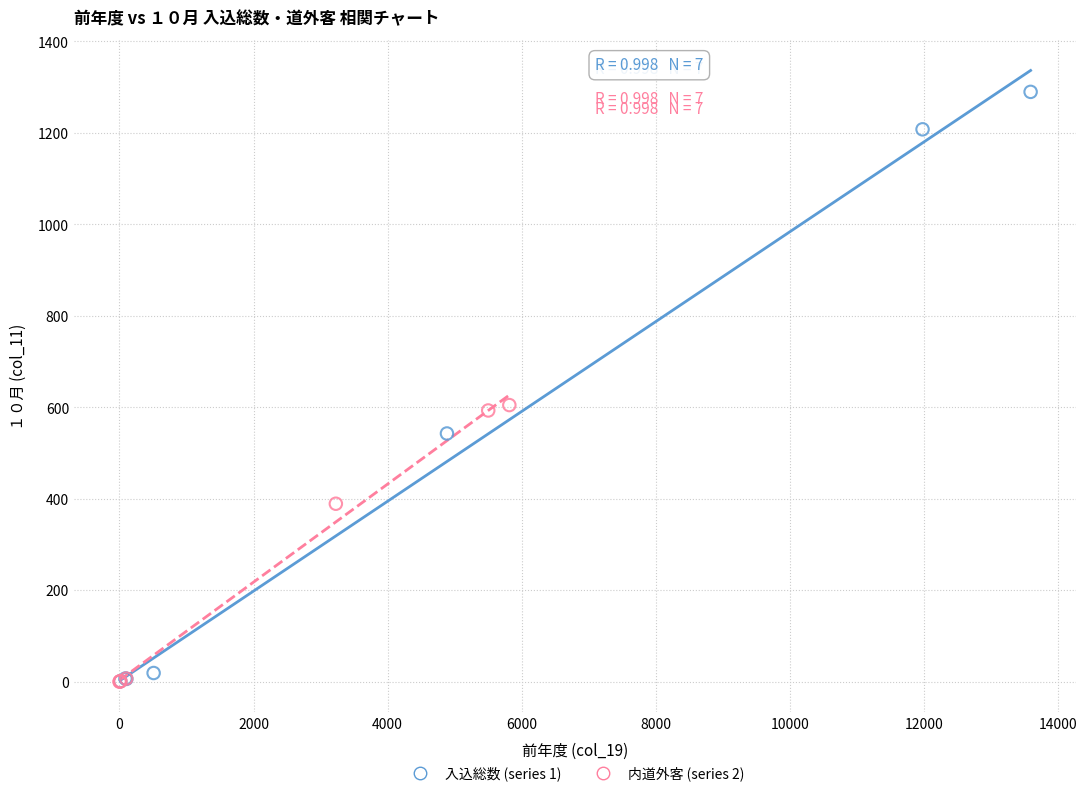

What are all the series names shown in the legend?

入込総数 (series 1), 内道外客 (series 2)